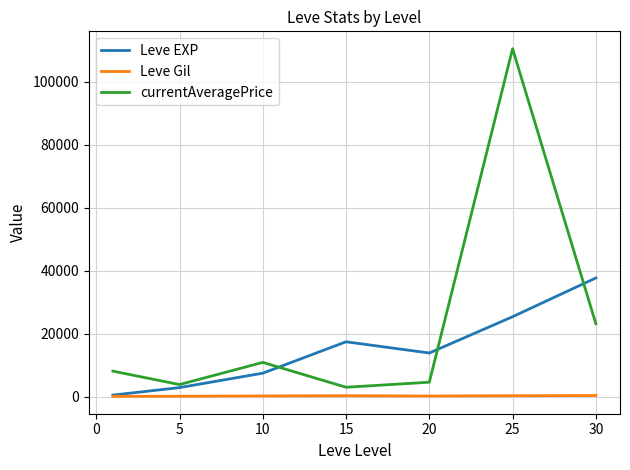

True or false: currentAveragePrice and Leve Gil cross at least once.

False